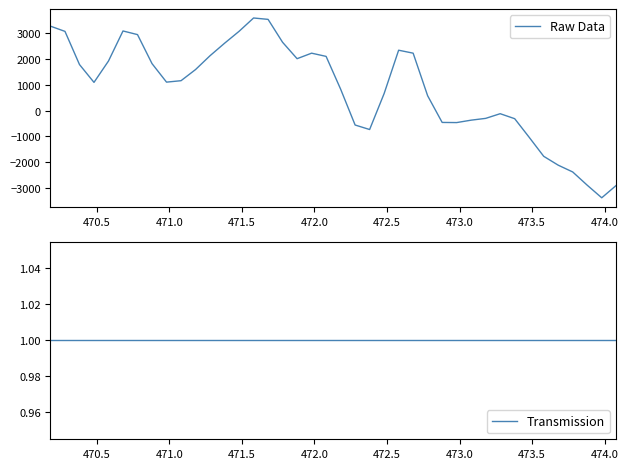

Which series has the largest total across all categories?

Raw Data